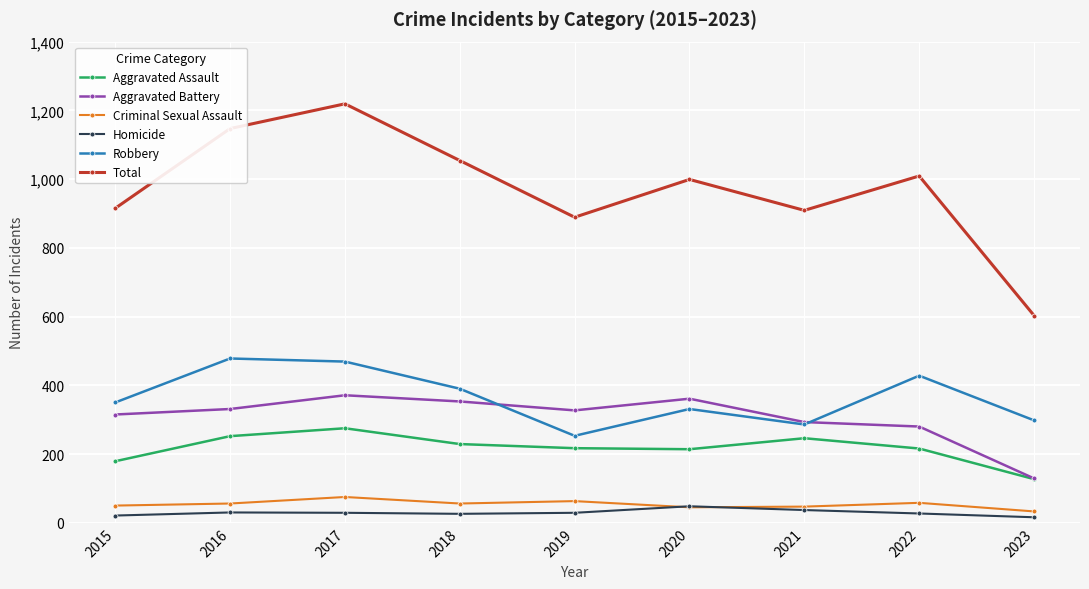

What is the value of the Total point at the 1st from the left?

915